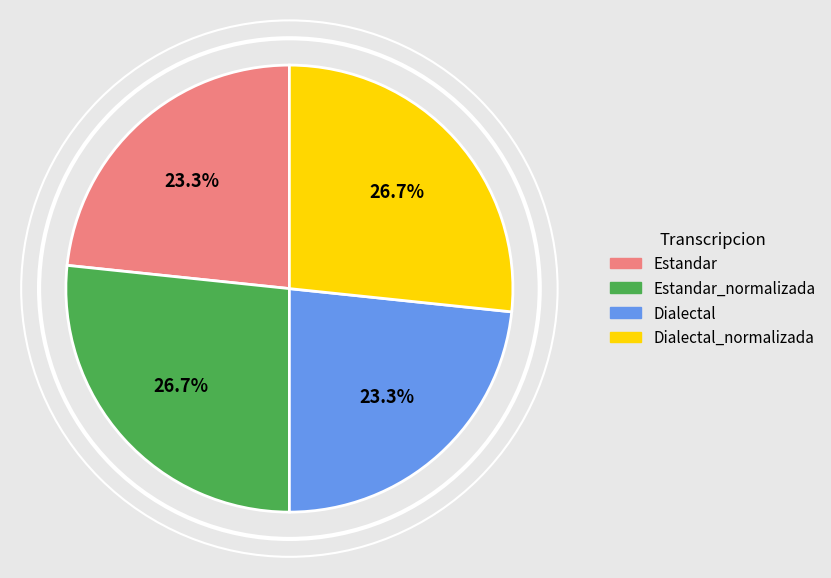

What portion of the pie excludes Estandar_normalizada?

73.3%